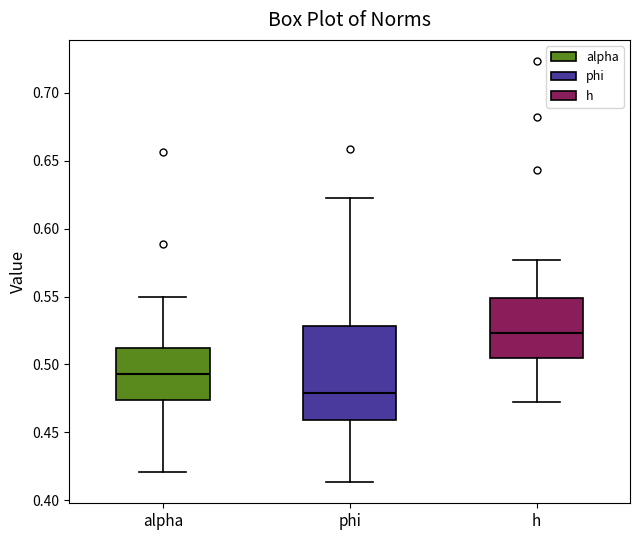

Reading left to right, transcribe this box plot: for each box, give where its median line is, the range the box spans, and where its two whiskers end, as read against the y-axis. The values are not printed on the chart, so give them approximately, as read against the axis.

alpha: median 0.495, box 0.475 to 0.510, whiskers 0.420 to 0.550
phi: median 0.480, box 0.460 to 0.530, whiskers 0.415 to 0.620
h: median 0.525, box 0.505 to 0.550, whiskers 0.470 to 0.575